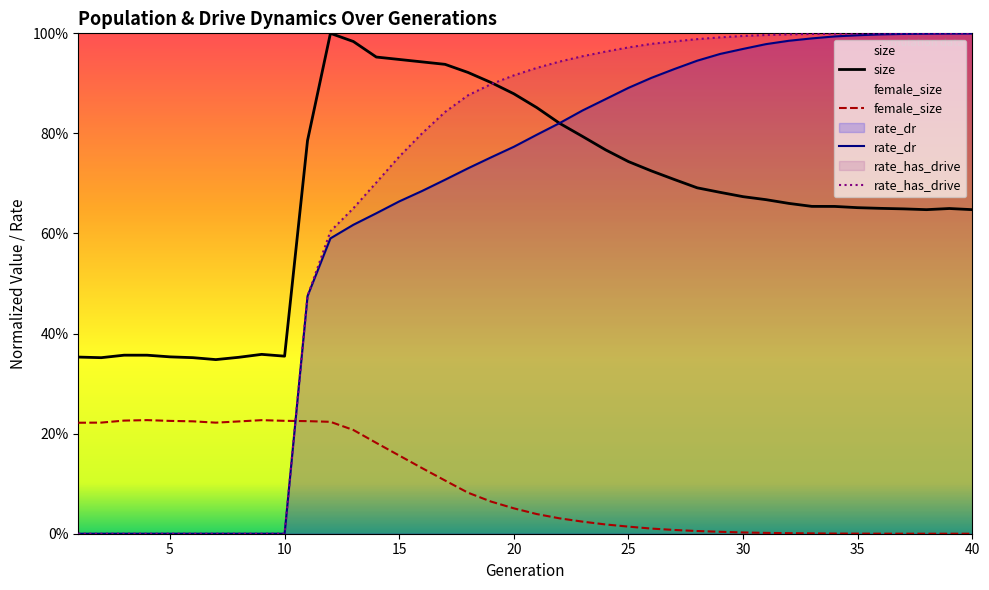

Between 10 and 20, which is larger?

20